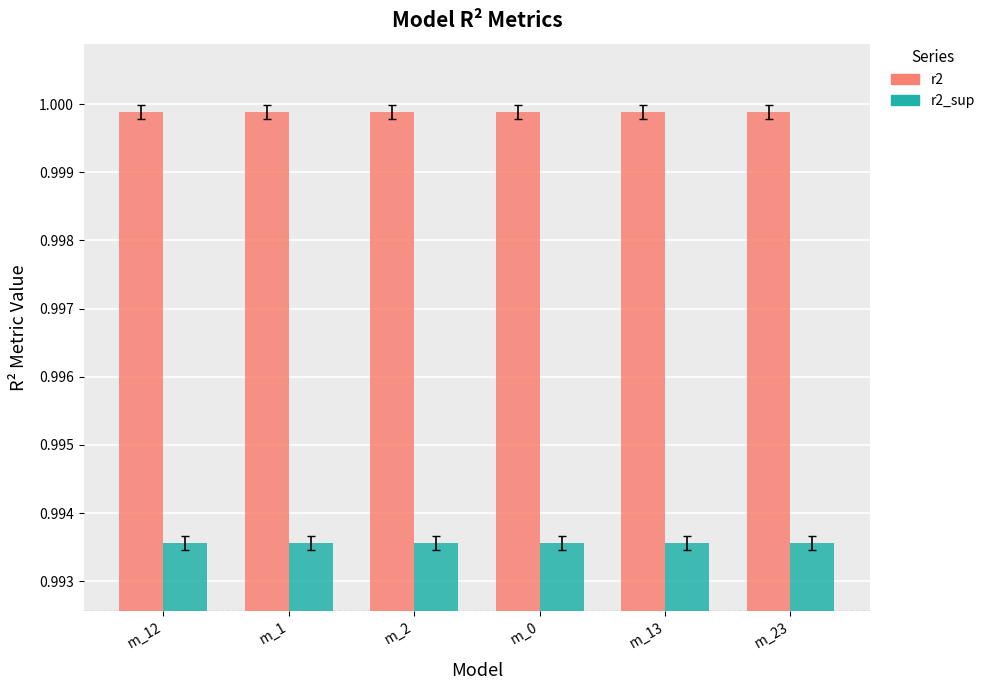

The value of r2 at m_0 is 1.5. True or false?

False